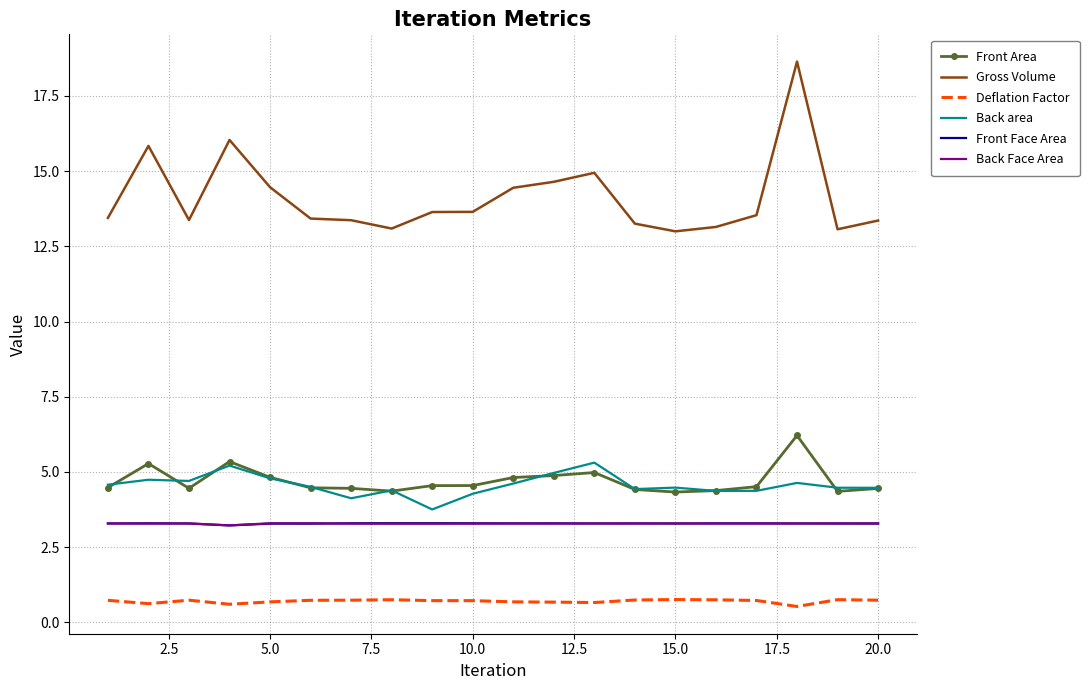

Which series has the largest range (max minus min)?

Gross Volume